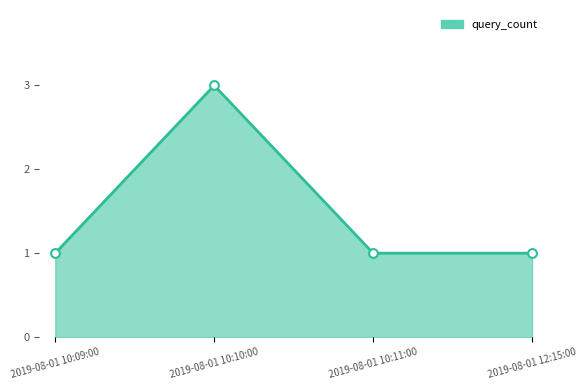

What is the sum of all values?

6